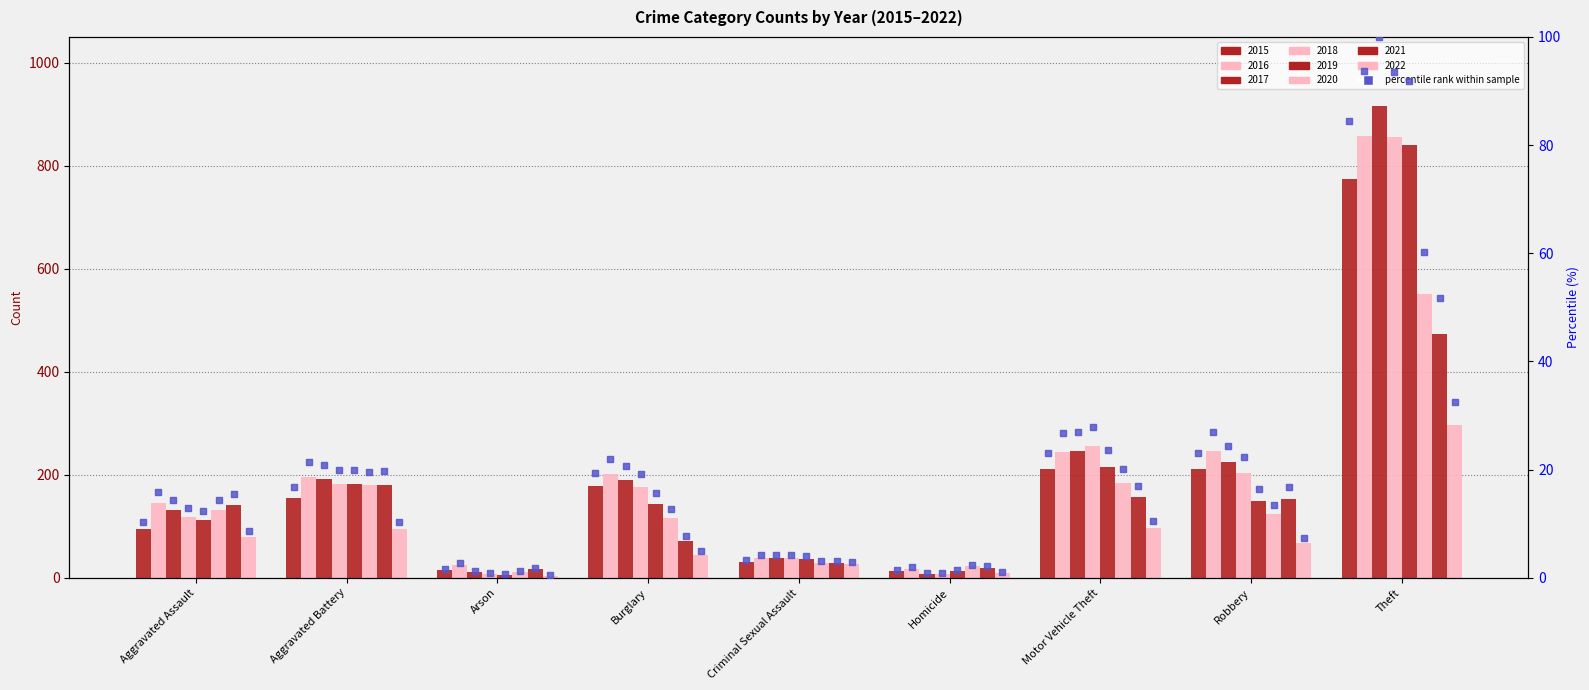

Approximately how many times larger is the value at Homicide compared to Burglary?

0.1